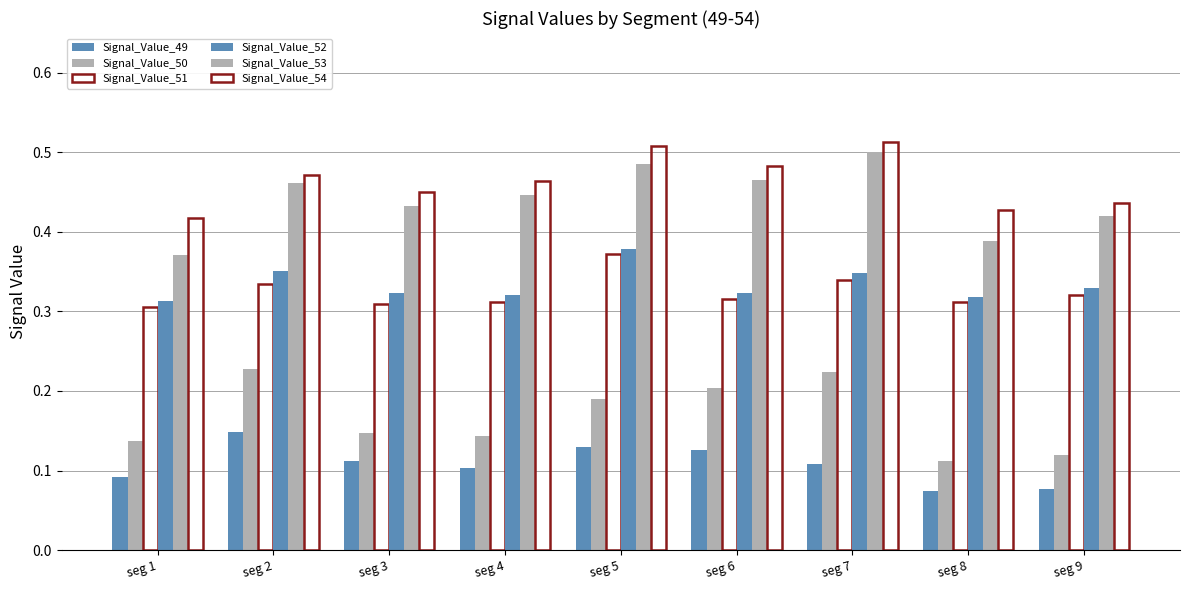

List the labels in order of Signal_Value_51 value, largest first.

seg 5, seg 7, seg 2, seg 9, seg 6, seg 4, seg 8, seg 3, seg 1